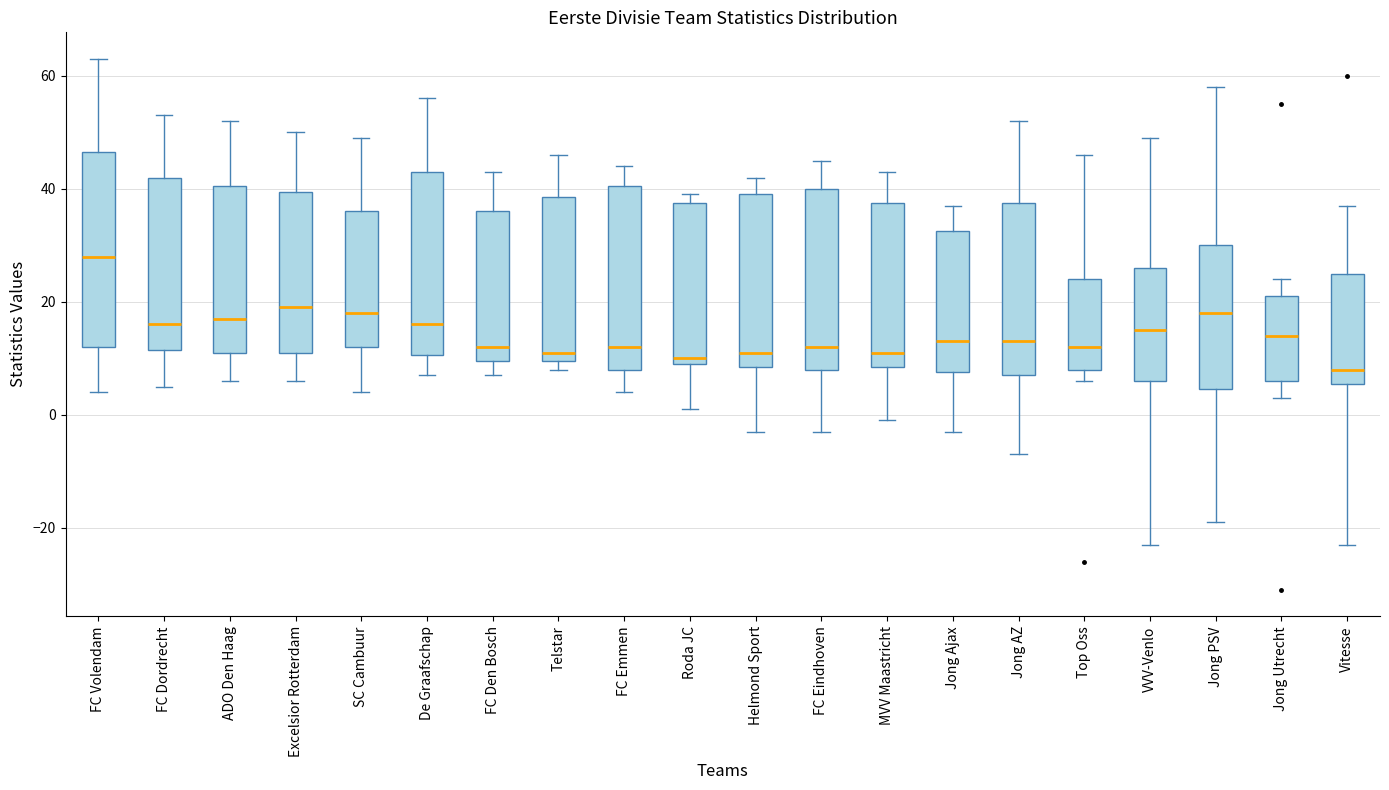

Which box has the highest median line?

FC Volendam